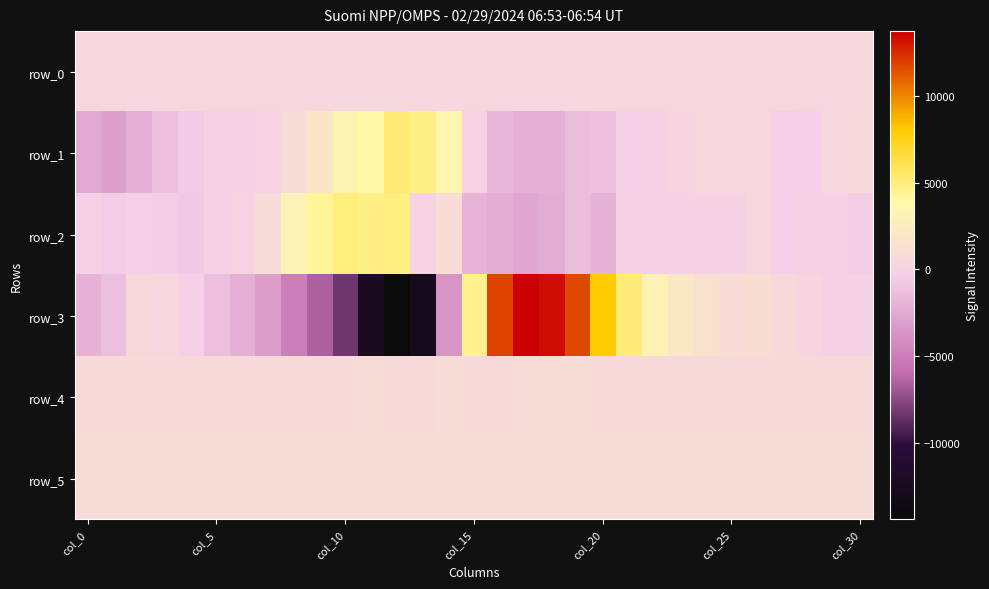

Which category has the highest value in the row_3 series?

17